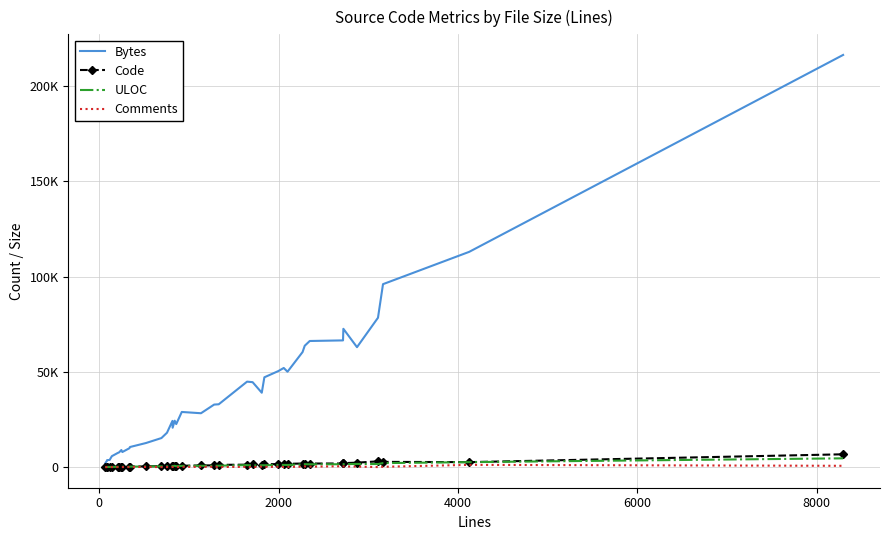

What are all the series names shown in the legend?

Bytes, Code, ULOC, Comments